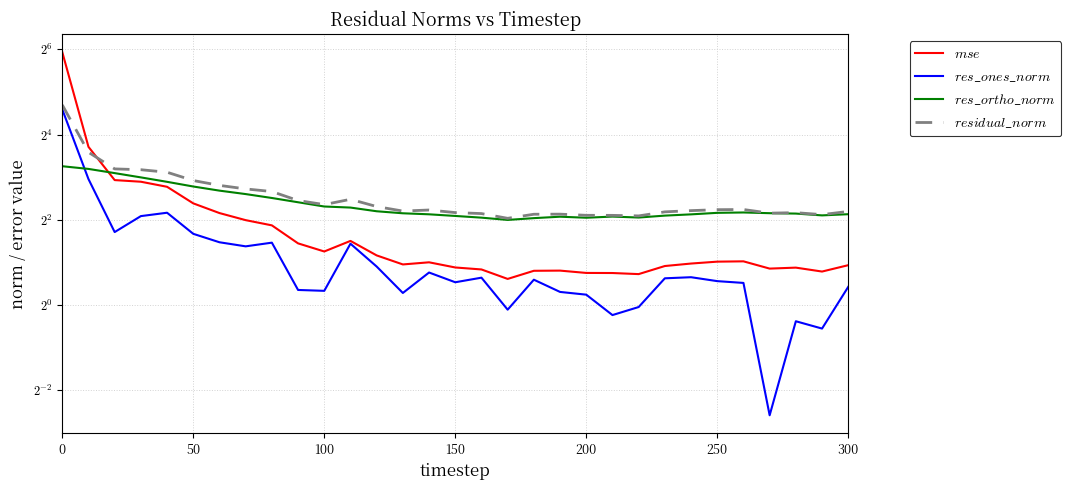

Is it true that $res\_ortho\_norm$ equals 1.8 at 7?

False